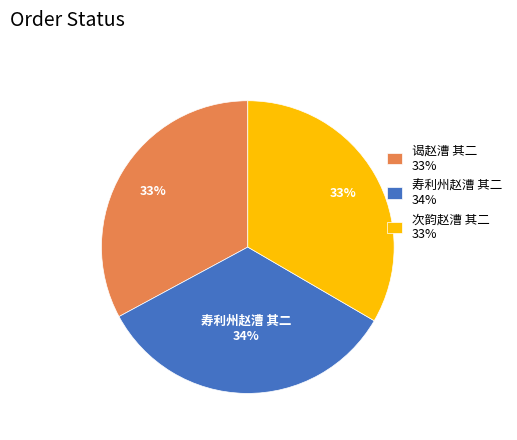

To the nearest percent, what is the average slice percentage?

33%